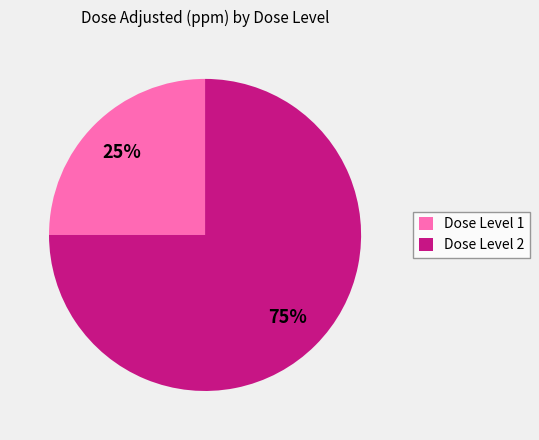

What is the largest slice in the pie chart?

Dose Level 2